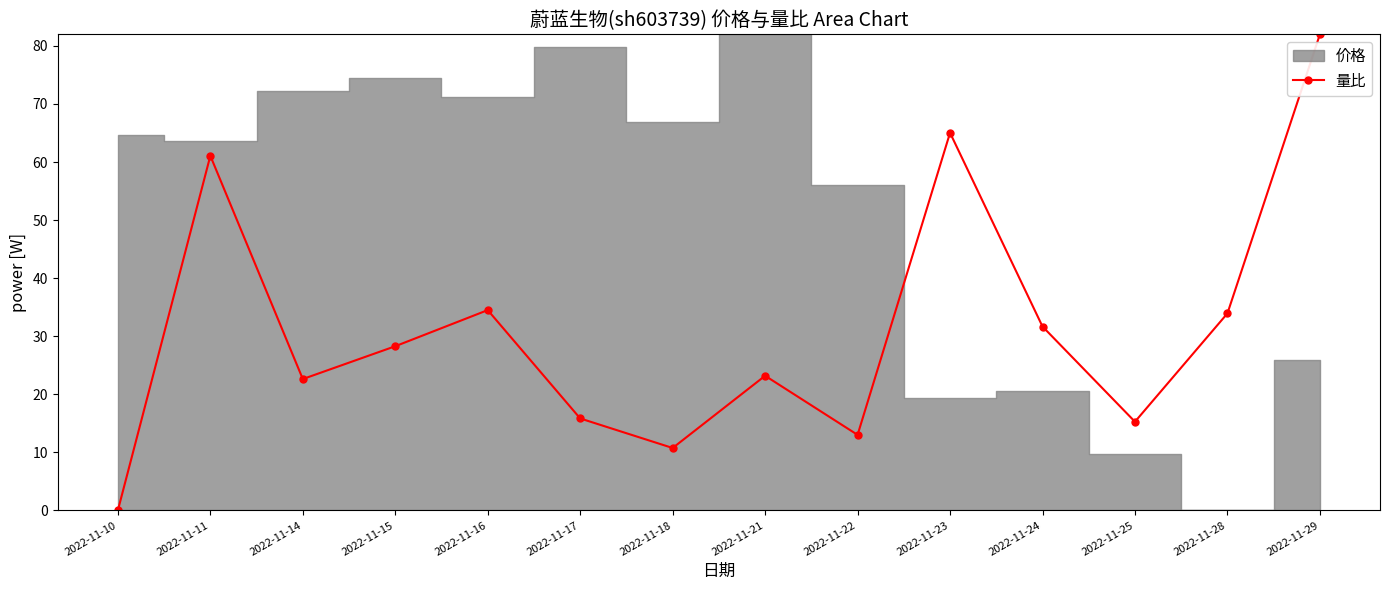

The chart shows a value of 20.5 at 2022-11-29. True or false?

False